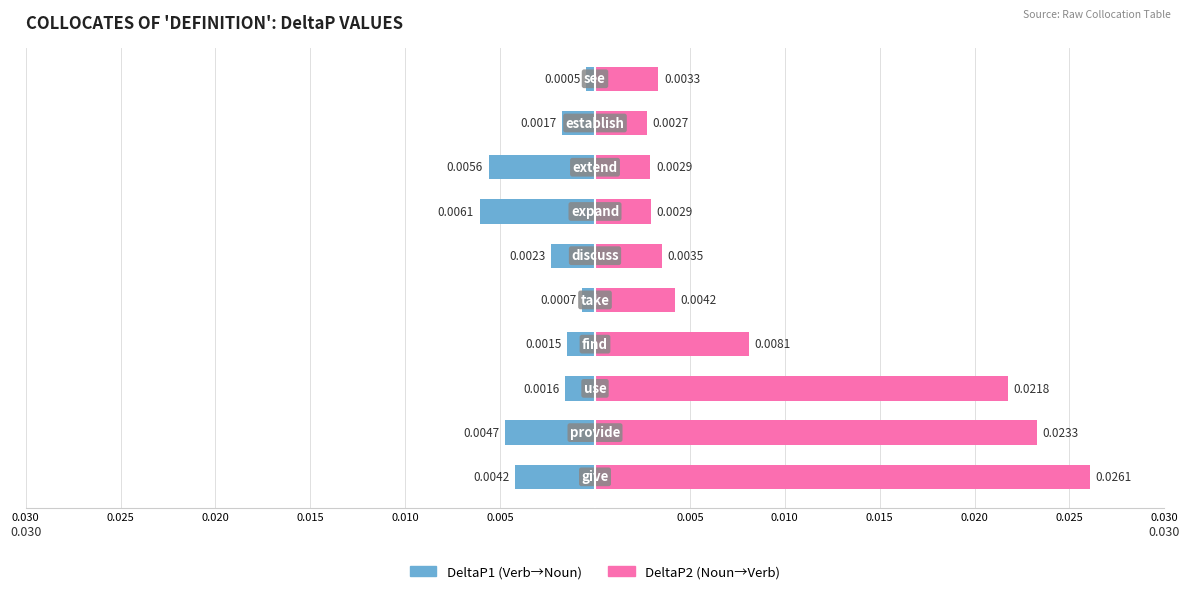

Rank the series by their maximum value, from highest to lowest.

DeltaP2, DeltaP1